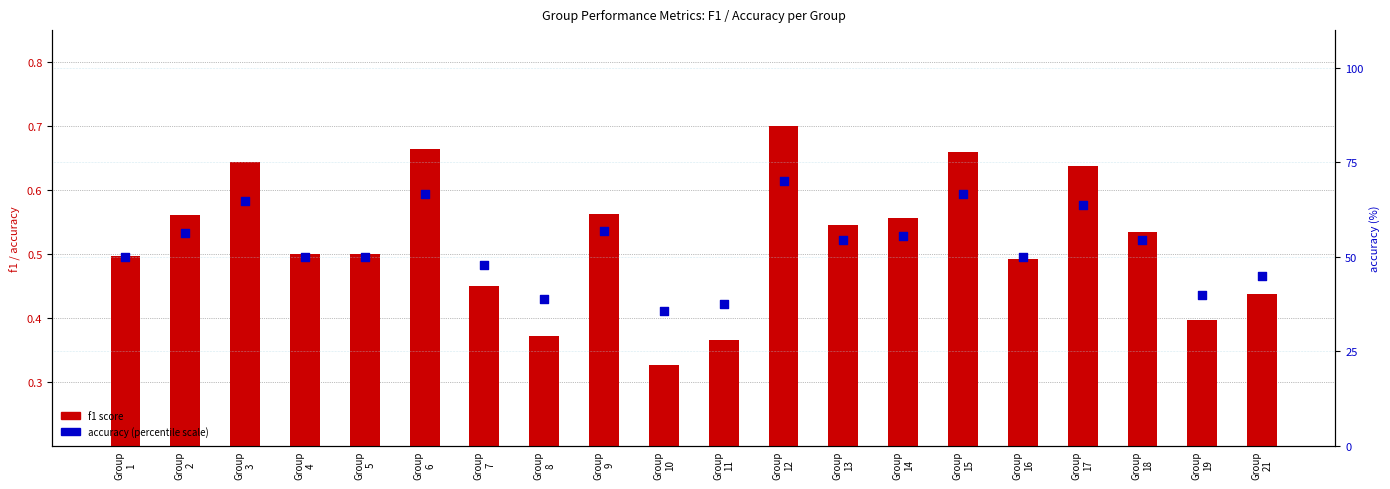

At how many categories does at least one series exceed 51?

10